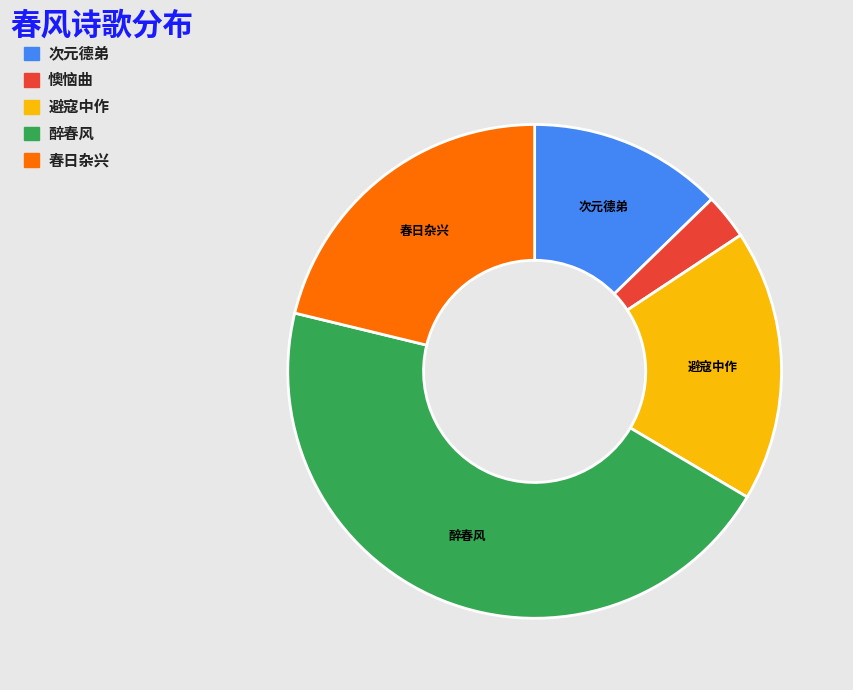

Is there a majority slice in this chart?

No